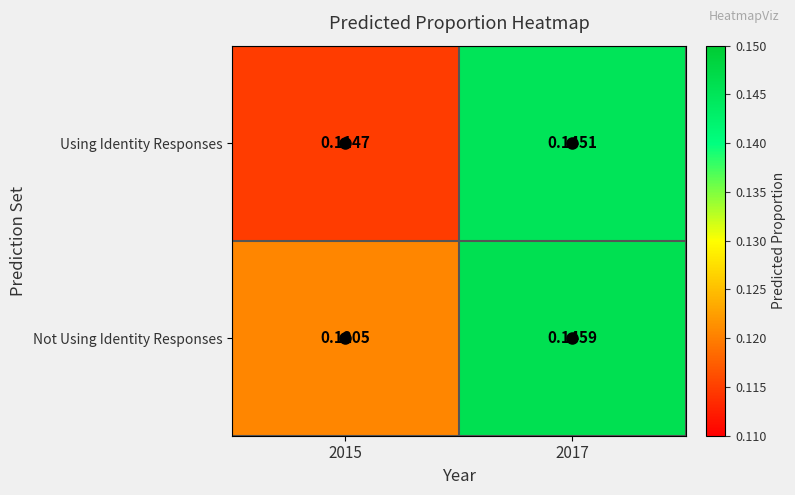

What is the total value across all series at 2015?

0.2